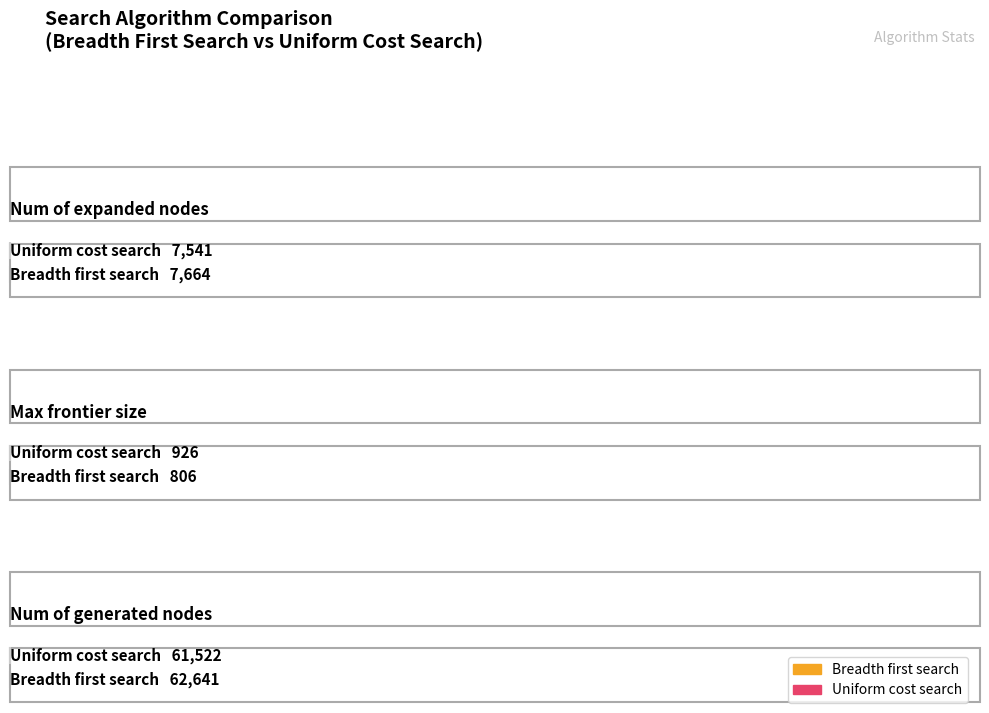

What is the label of the 3rd bar from the right?

Num of expanded nodes